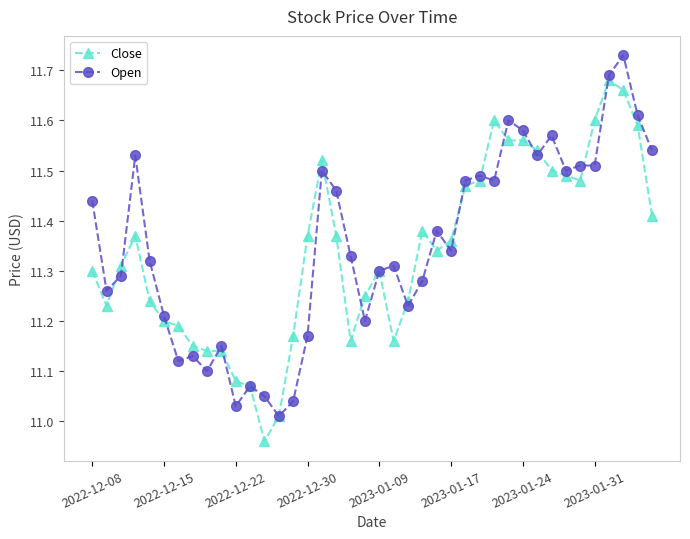

At how many categories does at least one series exceed 11?

40